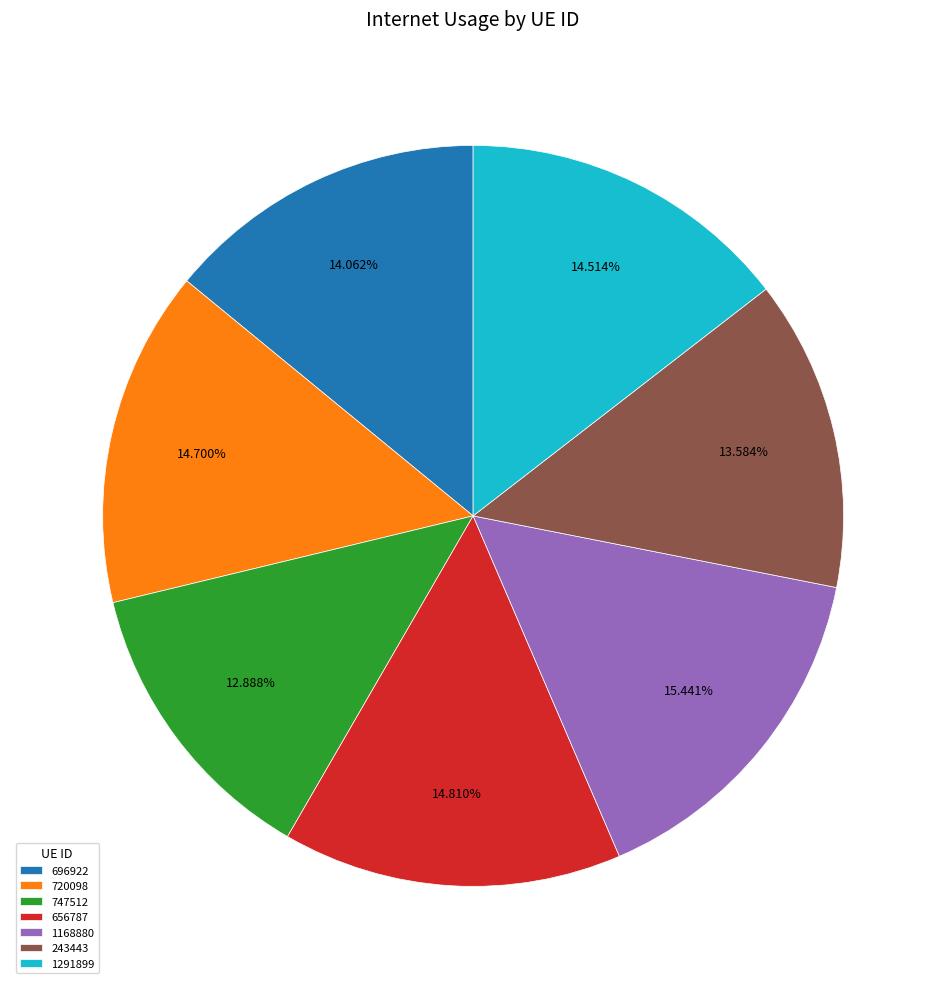

The 243443 slice represents 14% of the pie. True or false?

True